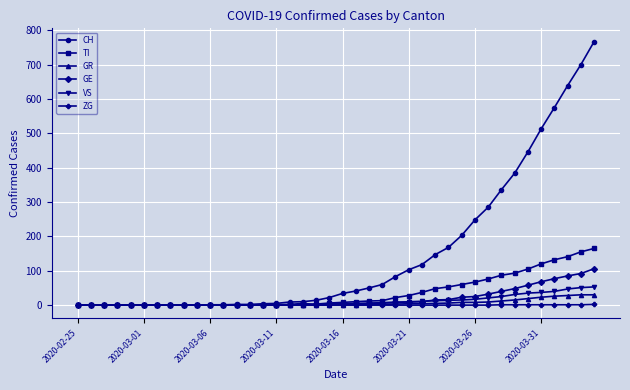

Which series has the largest total across all categories?

CH